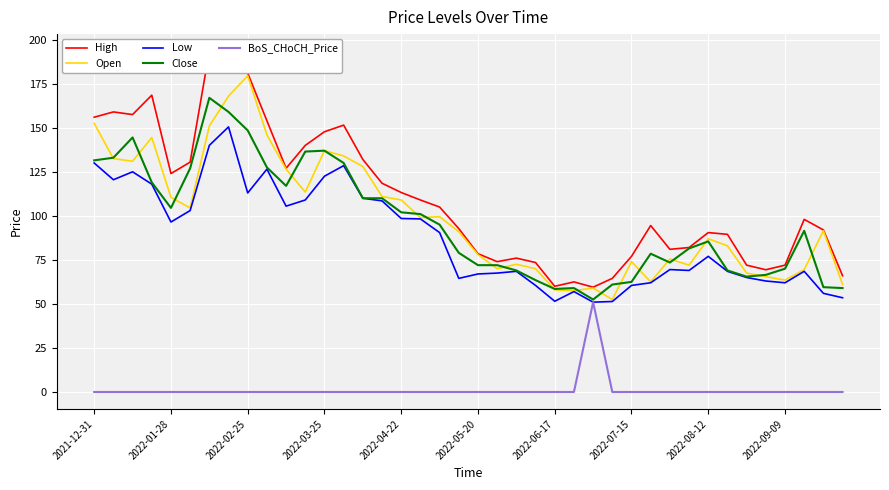

What are all the series names shown in the legend?

High, Open, Low, Close, BoS_CHoCH_Price